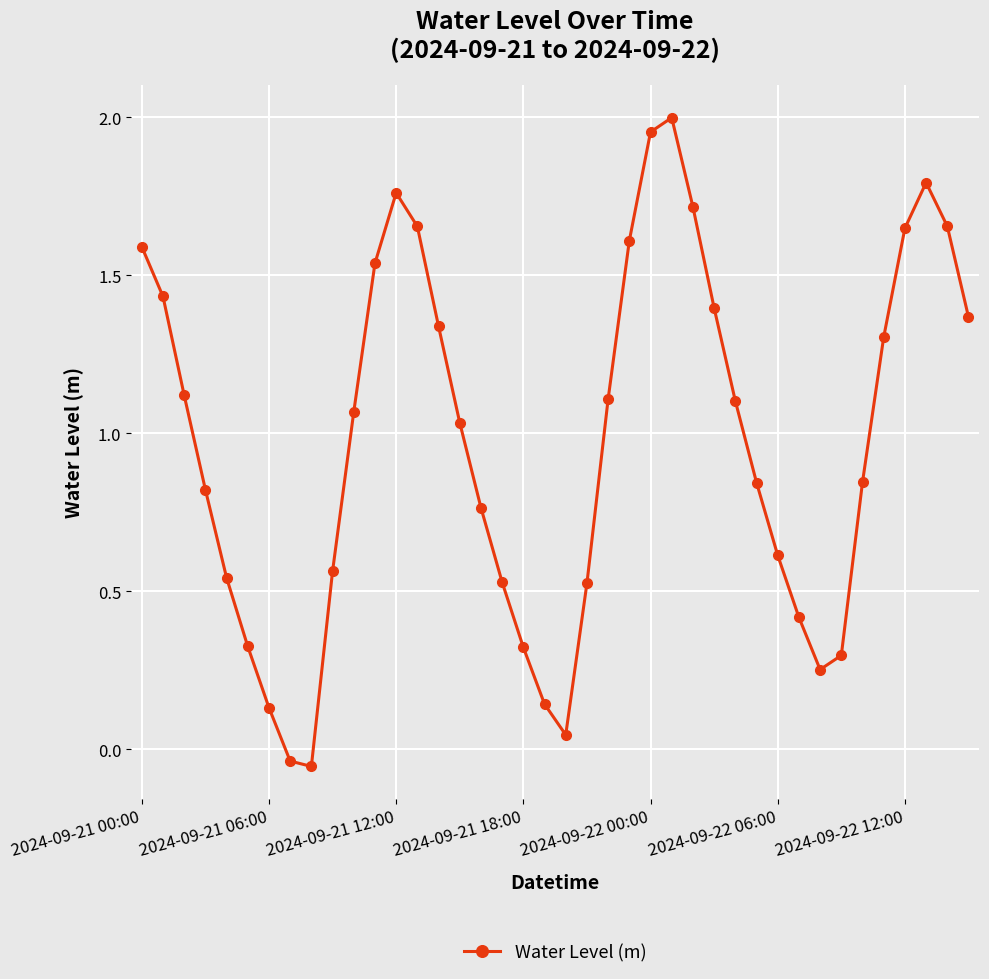

True or false: there are more than 1 points higher than both neighbors.

True